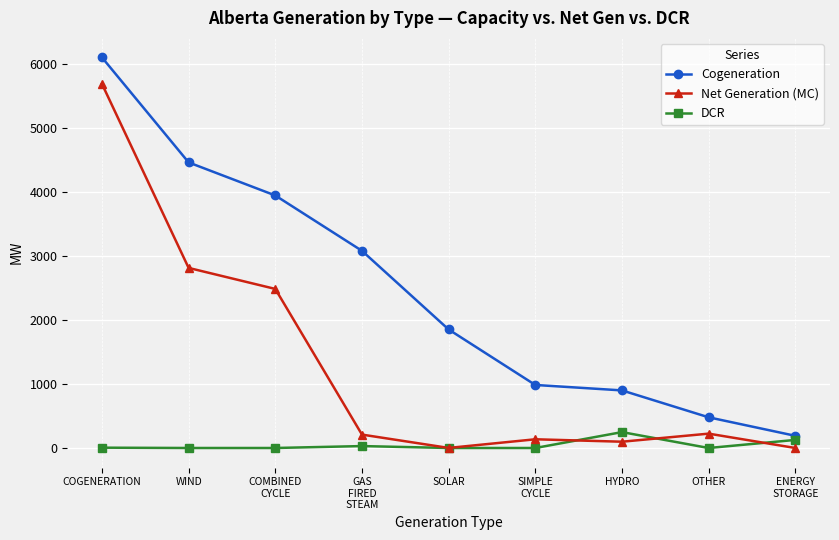

Between WIND and OTHER, which series saw the biggest shift?

Cogeneration